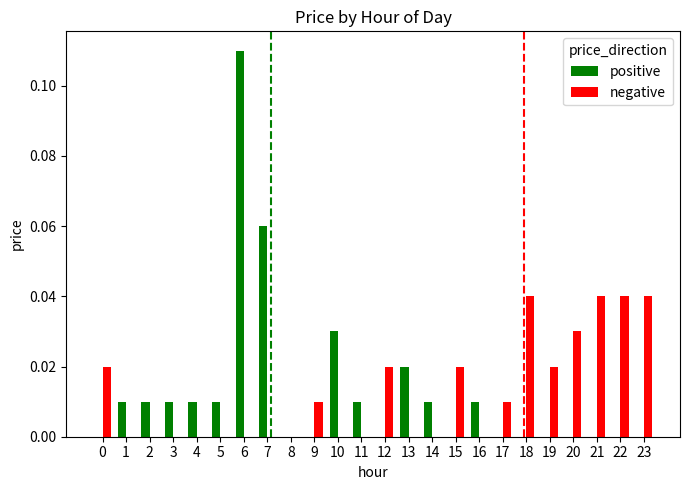

What are all the series names shown in the legend?

positive, negative